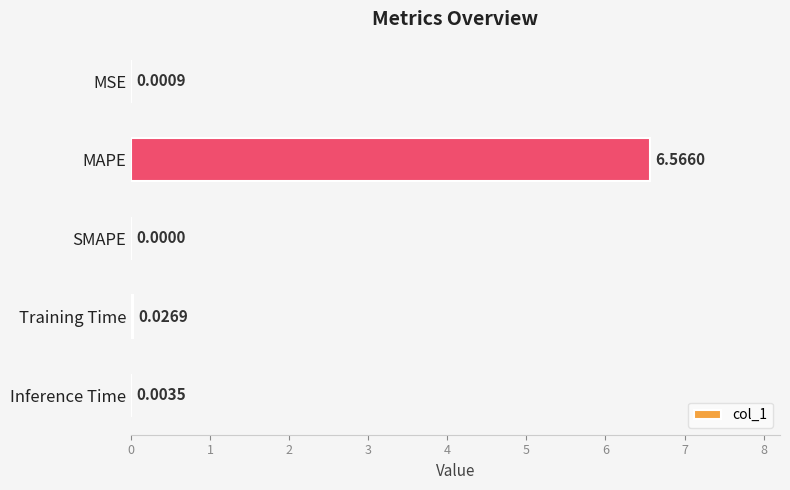

Which category has the highest value across all series?

MAPE